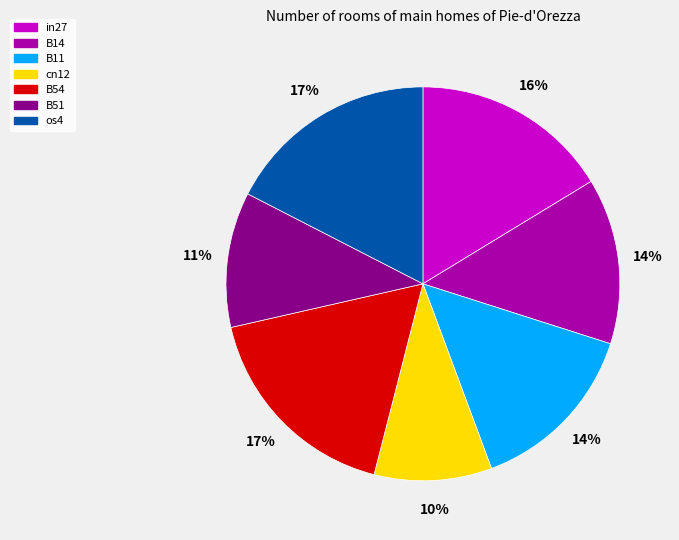

To the nearest percent, what is the average slice percentage?

14%